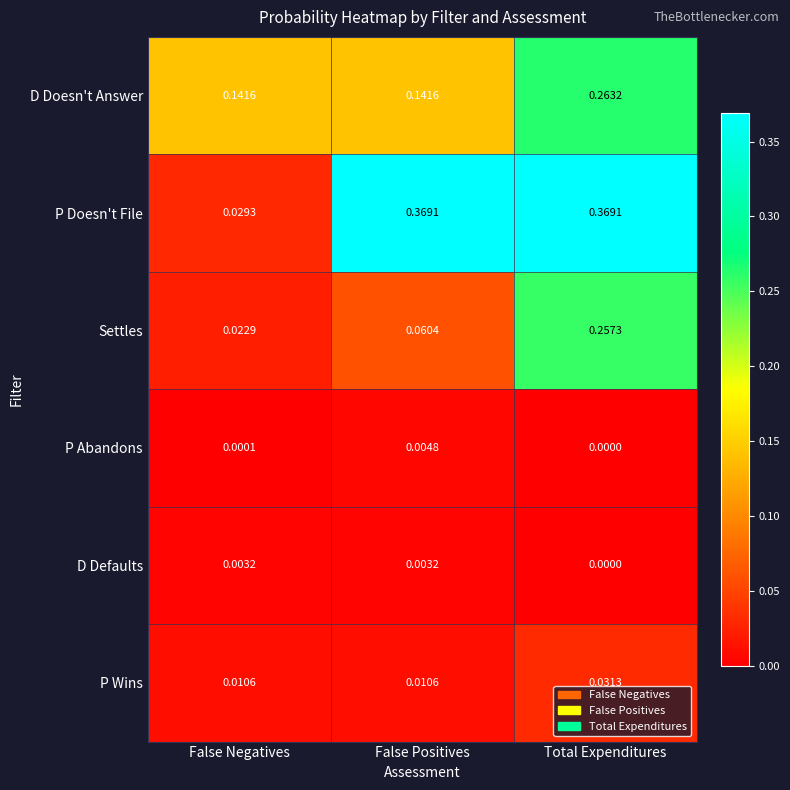

At which label is D Defaults closest to 0?

Total Expenditures